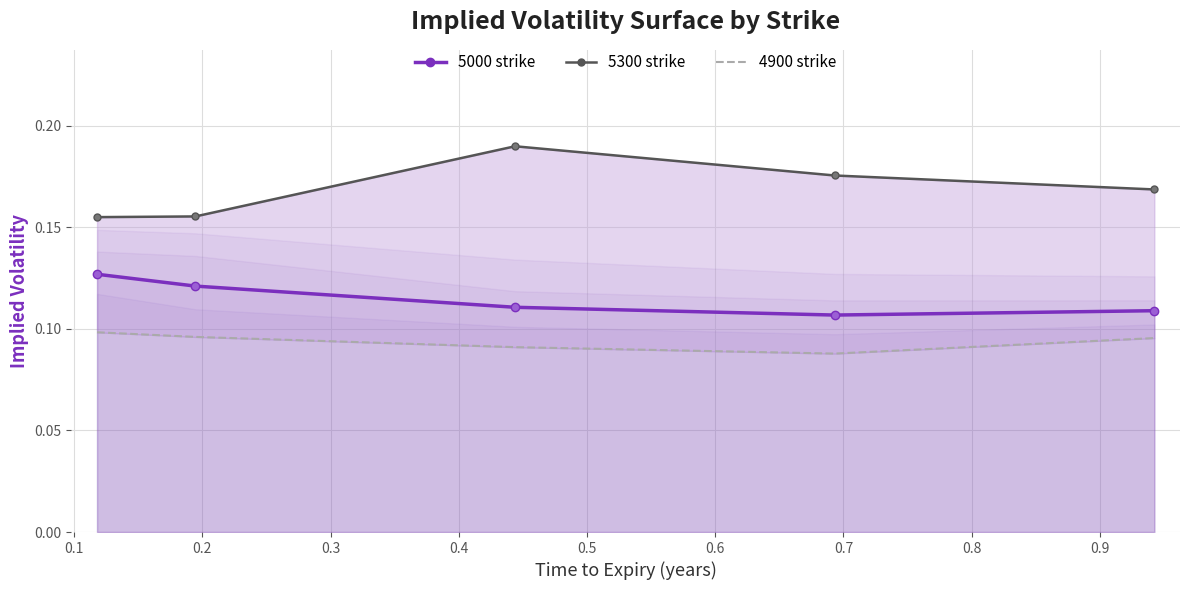

Rank the series by their average value, from lowest to highest.

4900 (lower strike), 5000 (center strike), 5300 (upper strike)